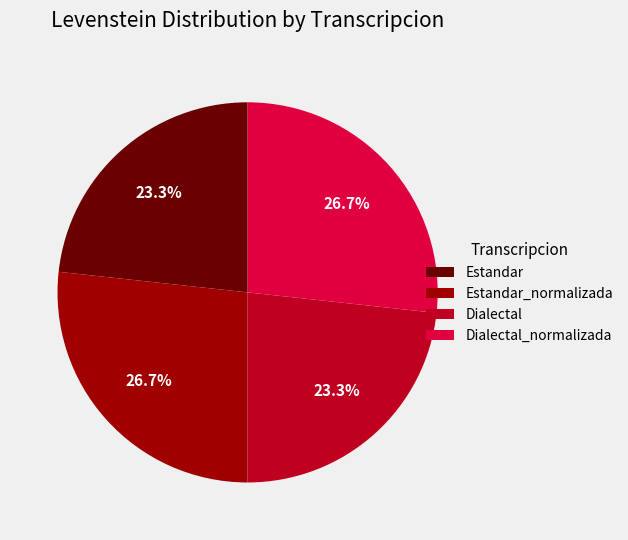

Which has a higher value, Dialectal_normalizada or Dialectal?

Dialectal_normalizada